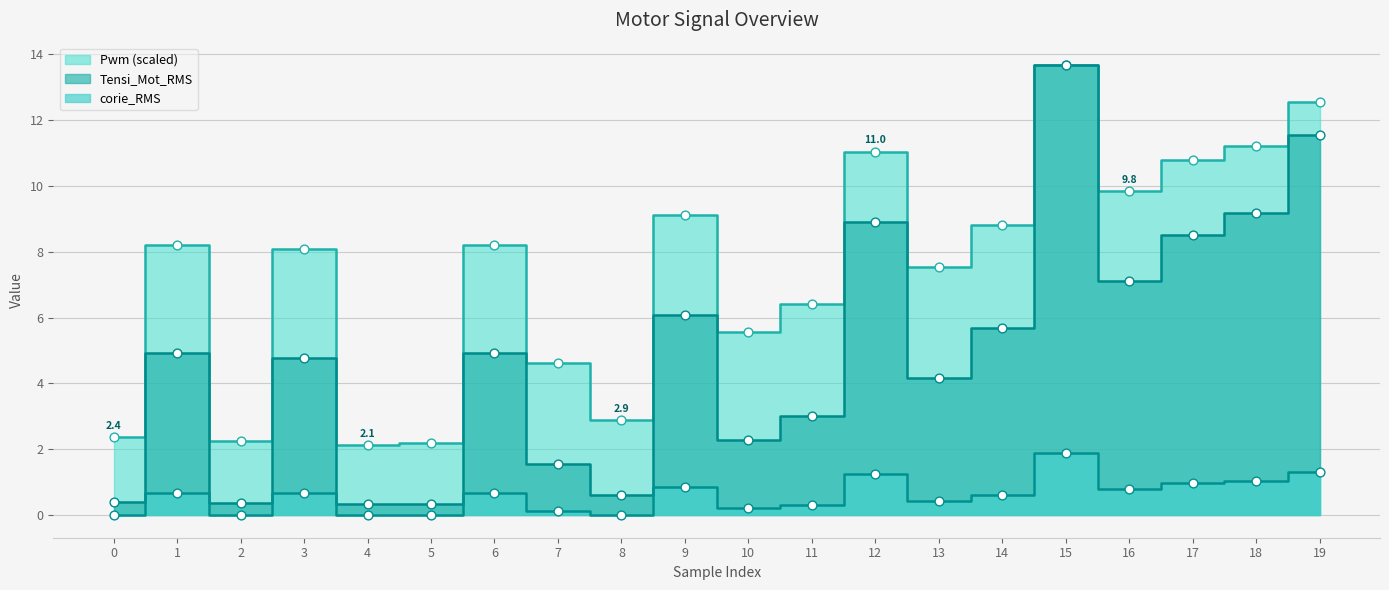

Which series has the largest total across all categories?

Pwm